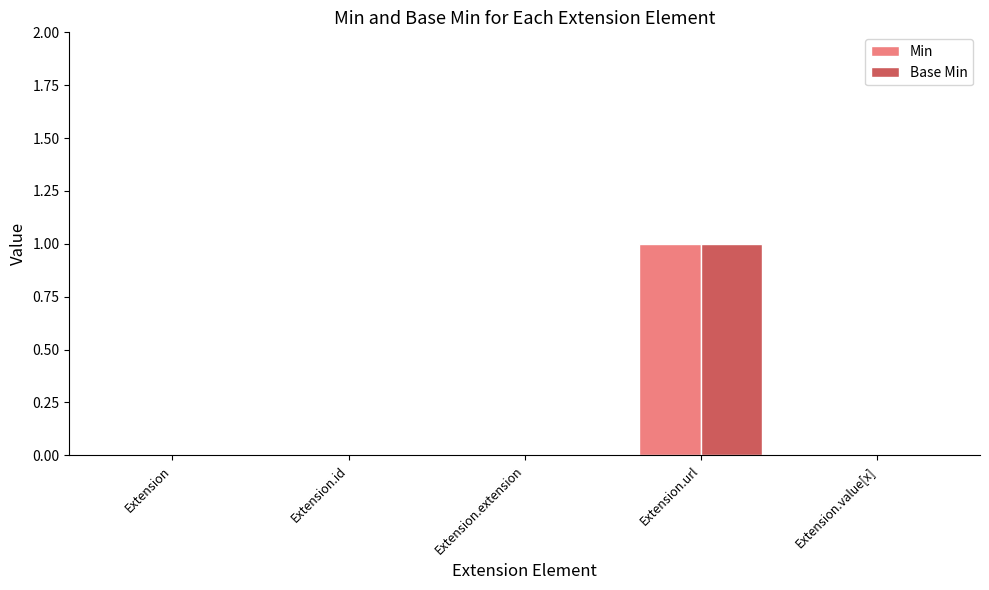

Reading right to left, extract all data points from this chart.

Min: Extension.value[x]=0	Extension.url=1	Extension.extension=0	Extension.id=0	Extension=0
Base Min: Extension.value[x]=0	Extension.url=1	Extension.extension=0	Extension.id=0	Extension=0